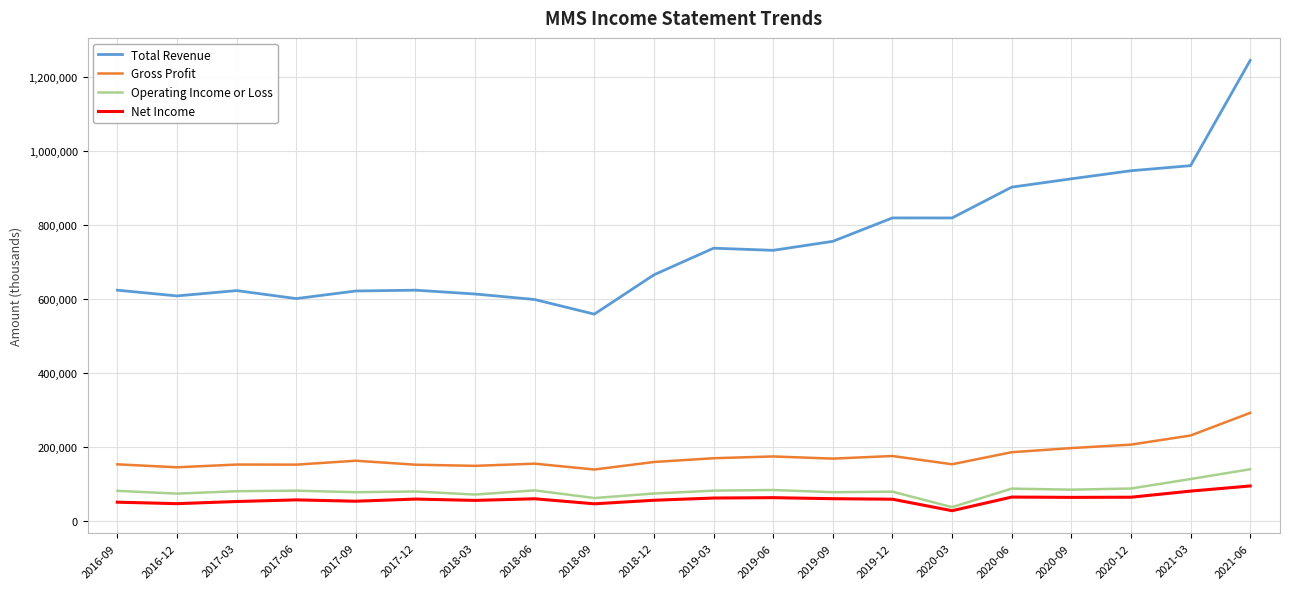

At which category does the chart reach its peak across all series?

2021-06